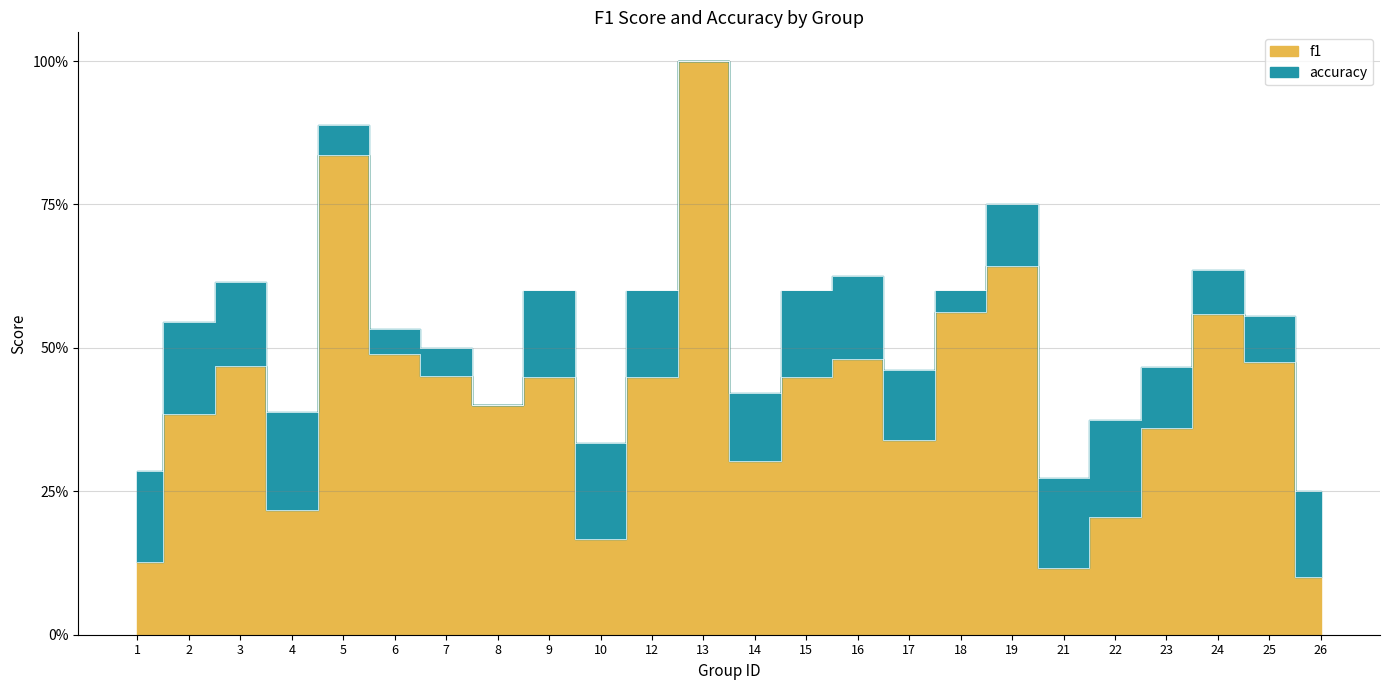

What is the sum of the accuracy values at 24 and 6?

1.2